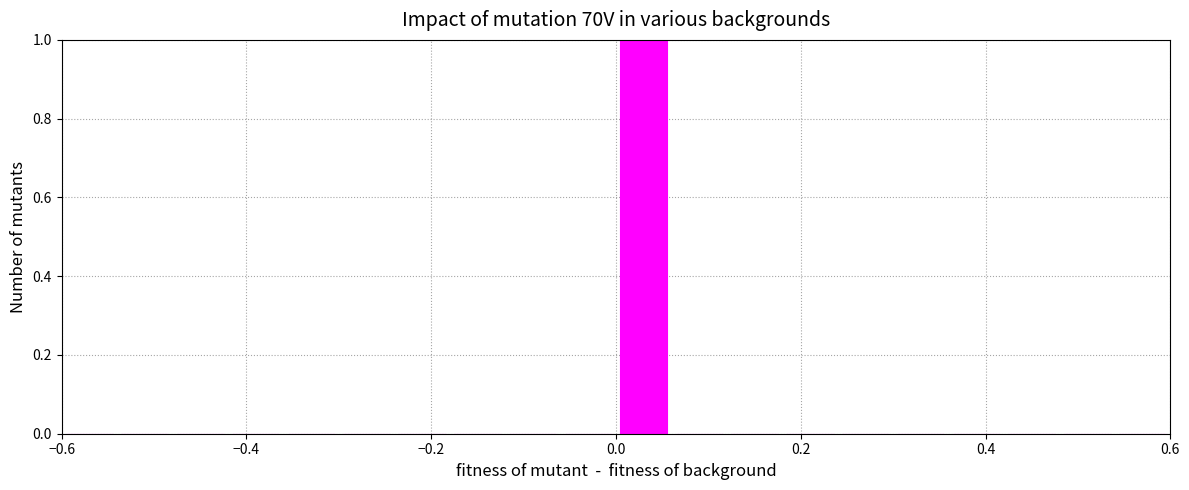

Around what value on the x-axis is the tallest bar? Give the approximate position of its centre, as read against the axis.

0.04